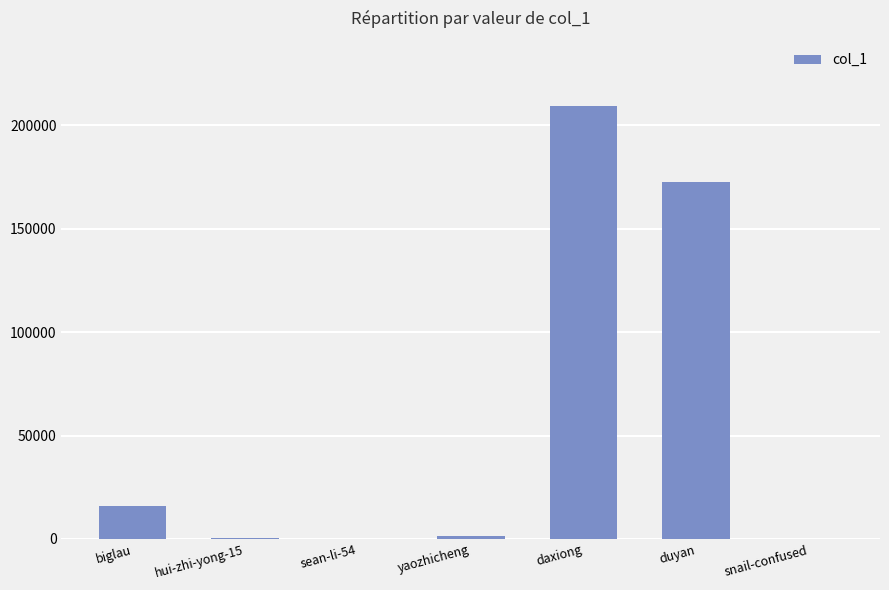

What is the maximum value shown in the chart?

209312